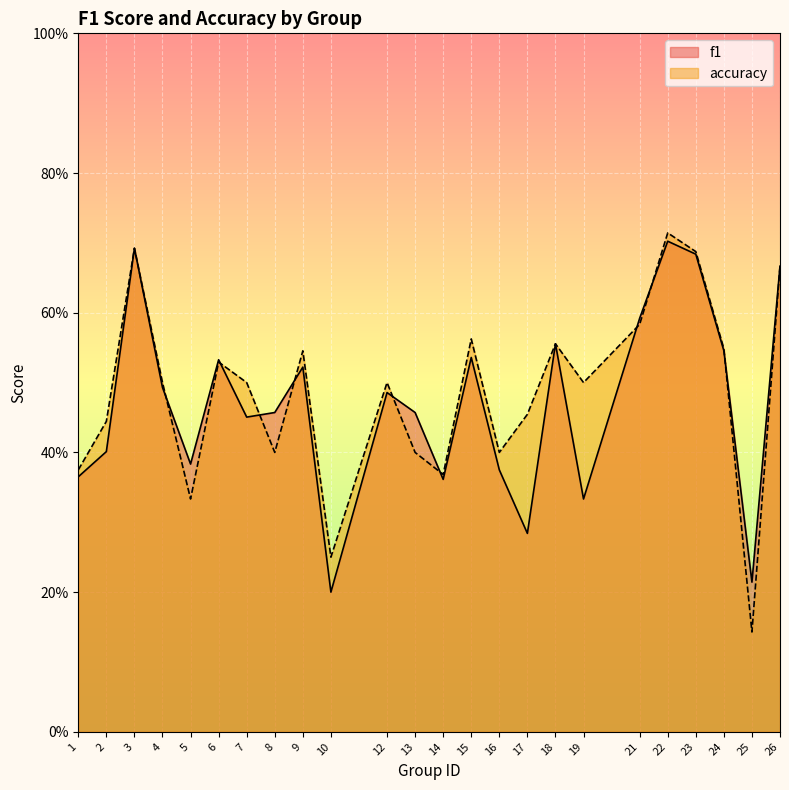

At how many categories does at least one series exceed 0?

24